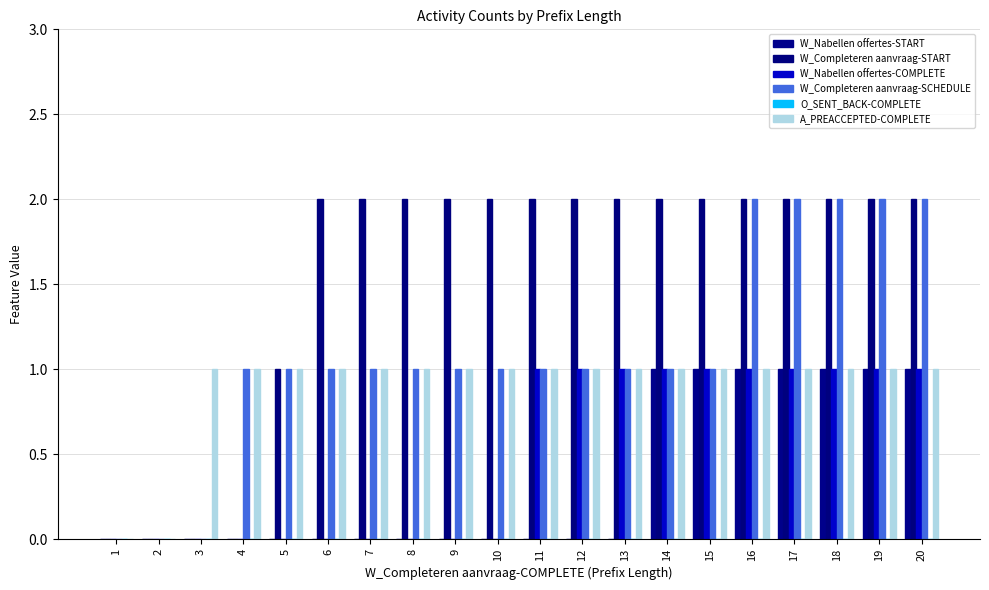

Are the bars horizontal?

No